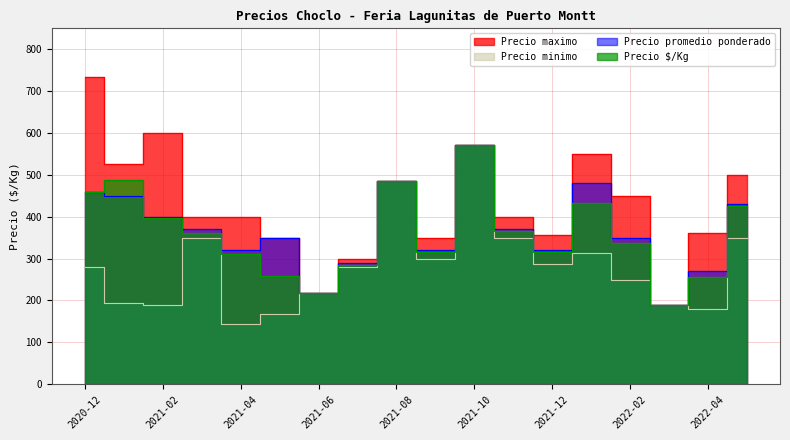

Which series has the largest range (max minus min)?

Precio maximo